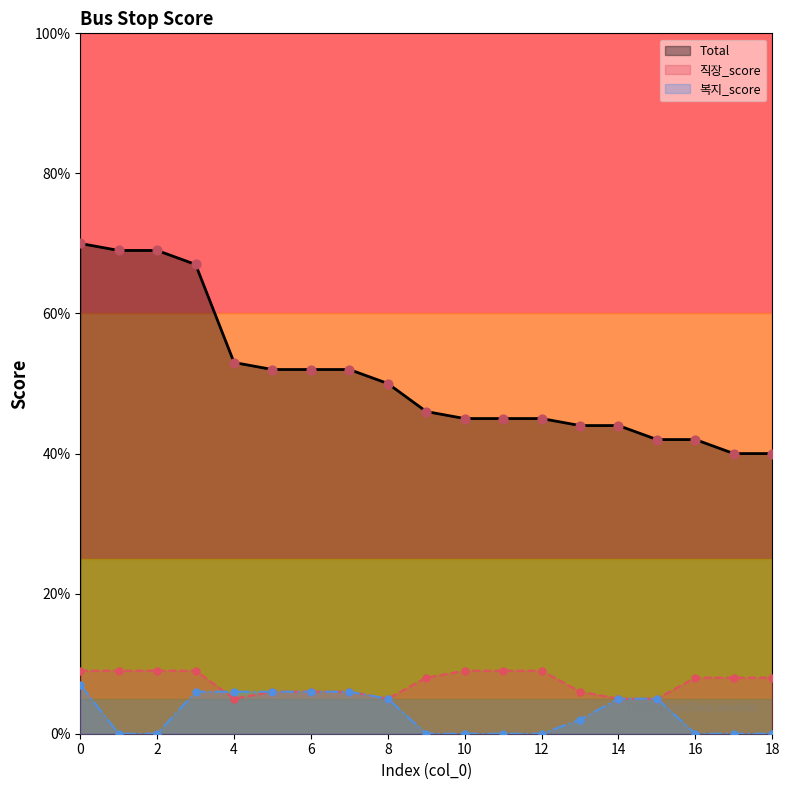

Is the value of 복지_score at 6 greater than the value of Total at 14?

No